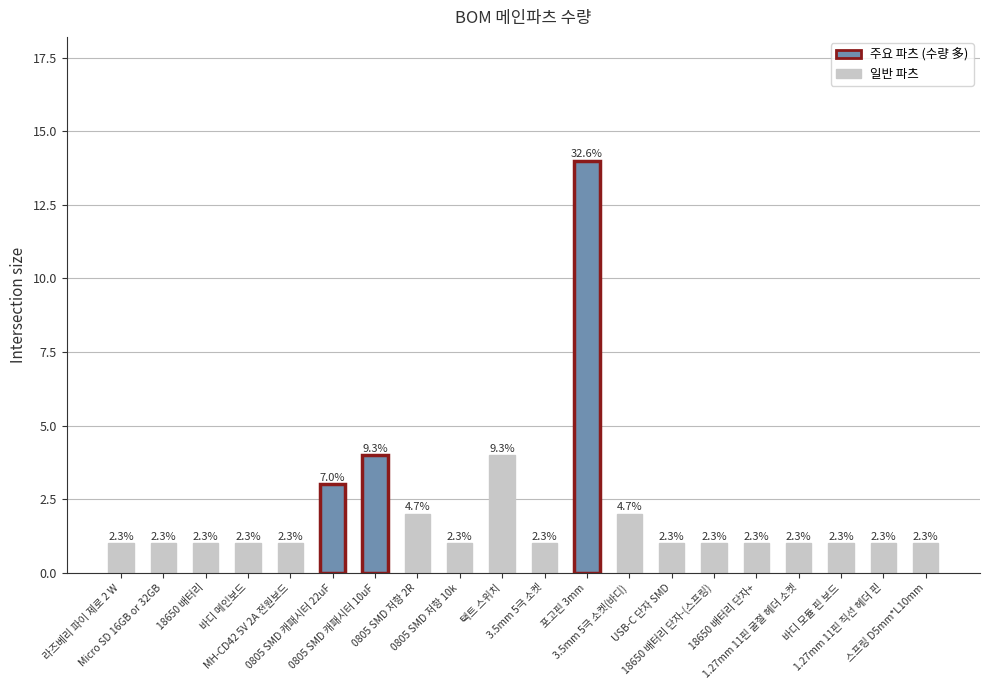

List the labels in order of value, largest first.

포고핀 3mm, 0805 SMD 캐패시터 10uF, 택트 스위치, 0805 SMD 캐패시터 22uF, 0805 SMD 저항 2R, 3.5mm 5극 소켓(바디), 라즈베리 파이 제로 2 W, Micro SD 16GB or 32GB, 18650 배터리, 바디 메인보드, MH-CD42 5V 2A 전원보드, 0805 SMD 저항 10k, 3.5mm 5극 소켓, USB-C 단자 SMD, 18650 배터리 단자-(스프링), 18650 배터리 단자+, 1.27mm 11핀 굴절 헤더 소켓, 바디 모듈 핀 보드, 1.27mm 11핀 직선 헤더 핀, 스프링 D5mm*L10mm